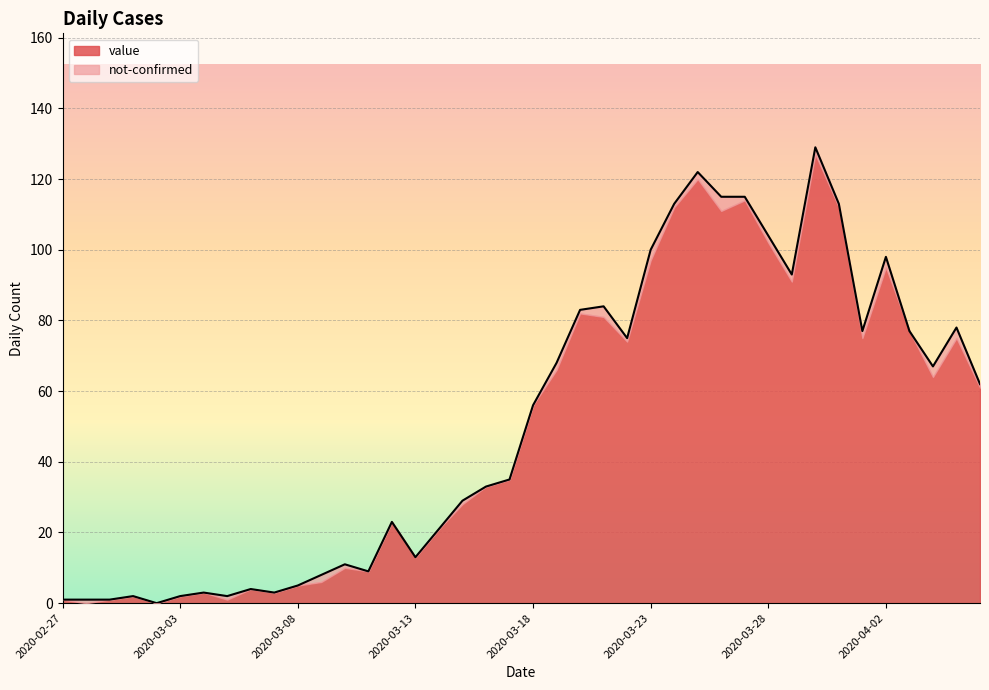

What position from the left is 2020-03-04?

7